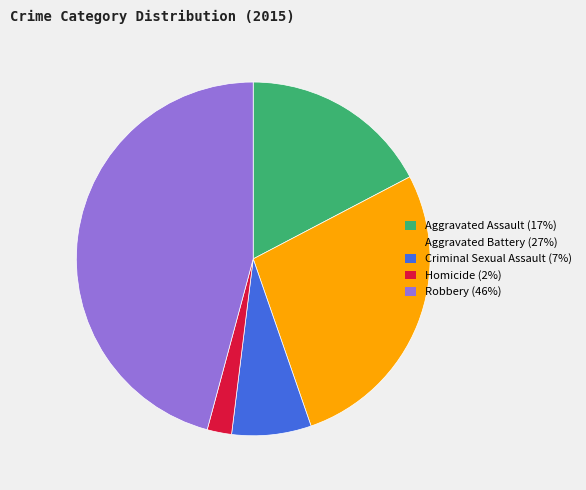

How many segments does this pie chart have?

5